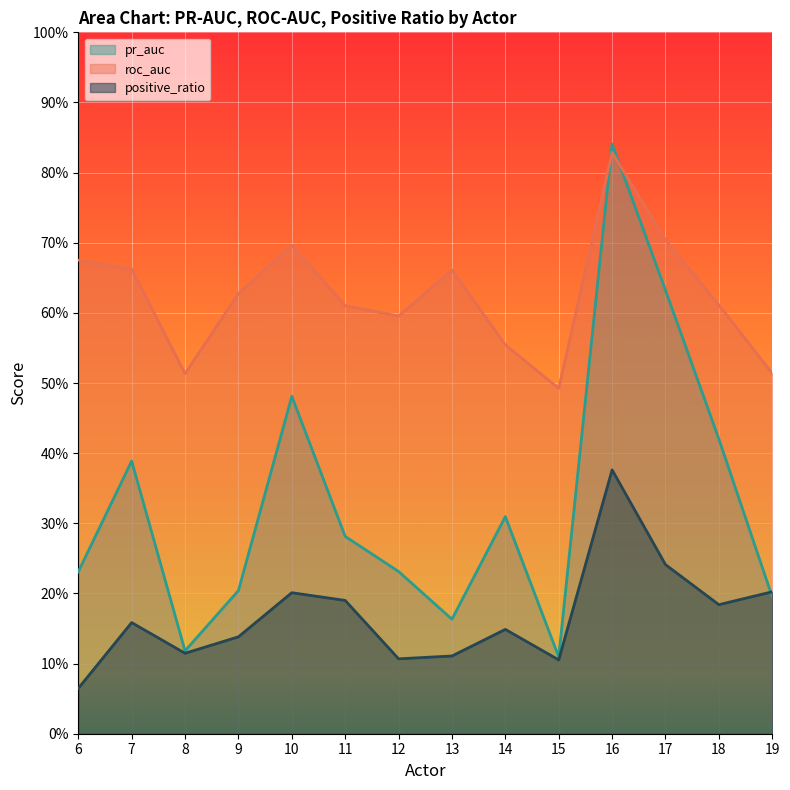

Rank the categories by positive_ratio value from lowest to highest.

6, 15, 12, 13, 8, 9, 14, 7, 18, 11, 10, 19, 17, 16